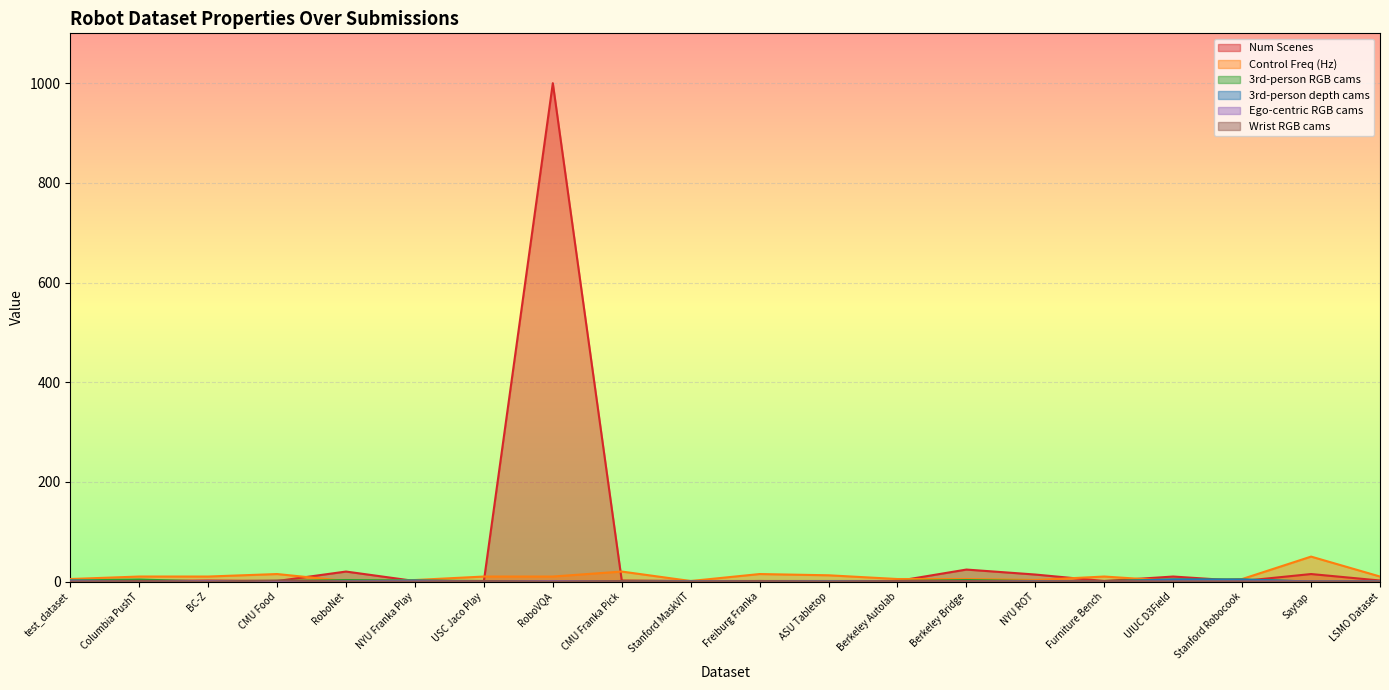

List the series in order of their peak value, highest first.

Num Scenes, Control Freq (Hz), 3rd-person RGB cams, 3rd-person depth cams, Wrist RGB cams, Ego-centric RGB cams